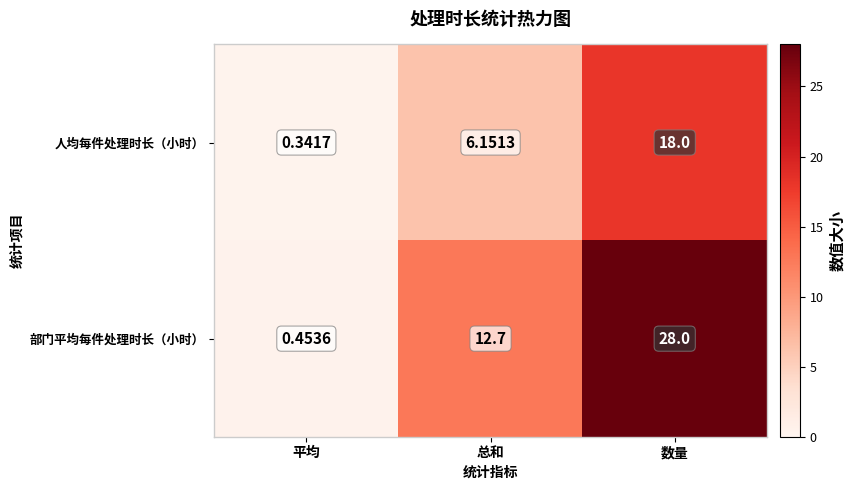

Which series has the widest spread of values?

部门平均每件处理时长（小时）